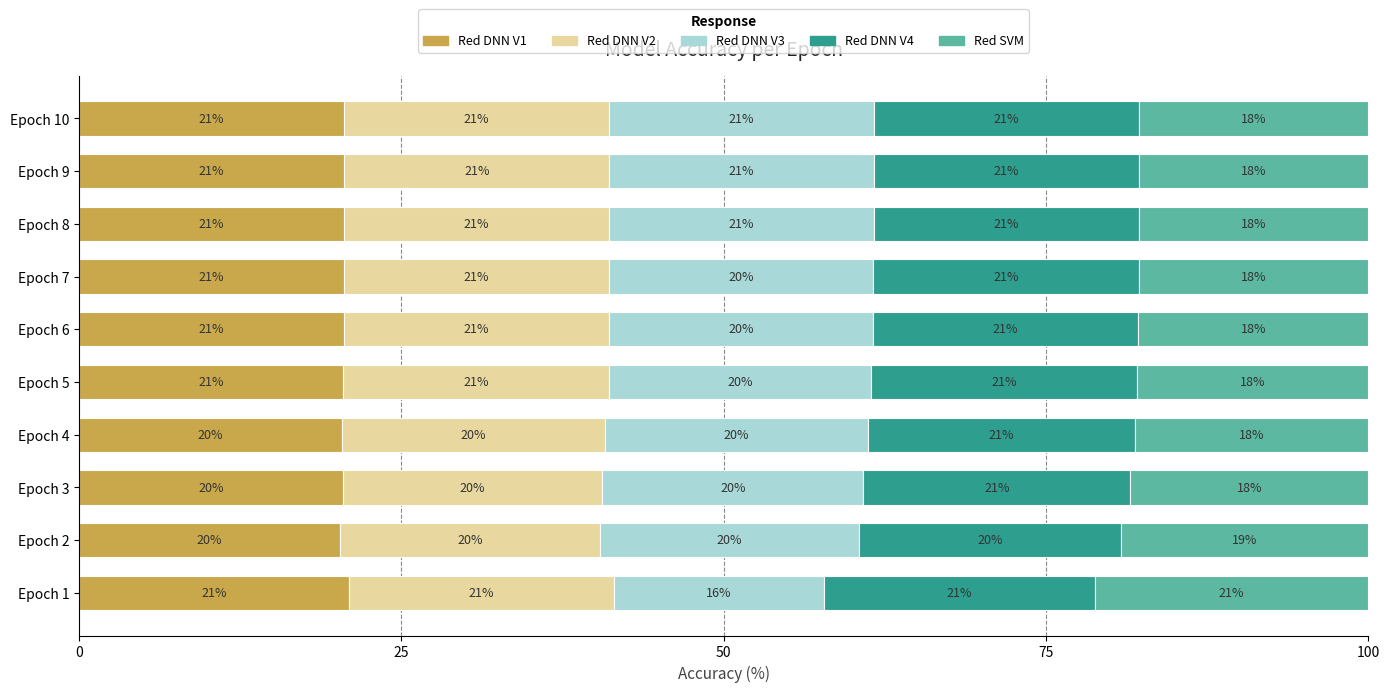

Read the Red DNN V1 value at Epoch 6.

20.6